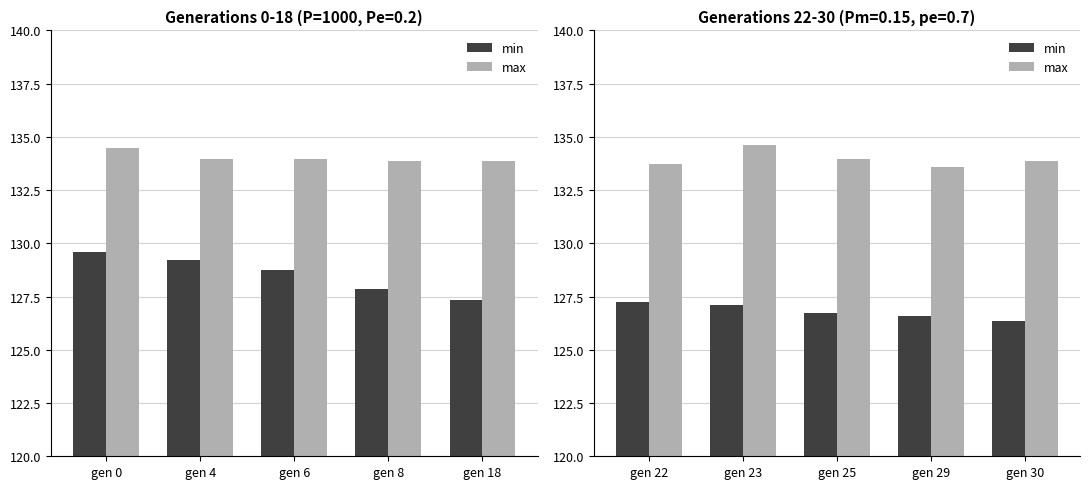

The max series shows 213.9 at gen 29. True or false?

False